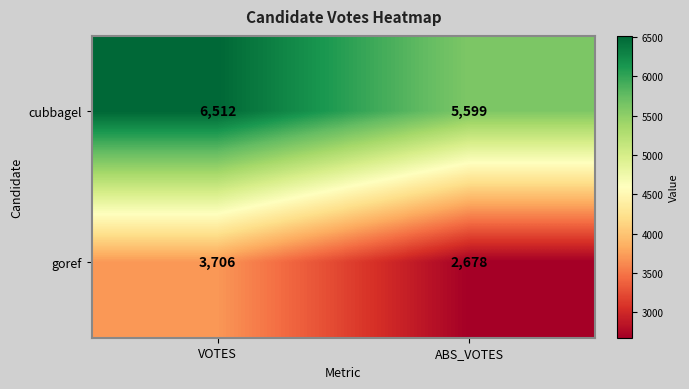

Which series has the largest range (max minus min)?

goref